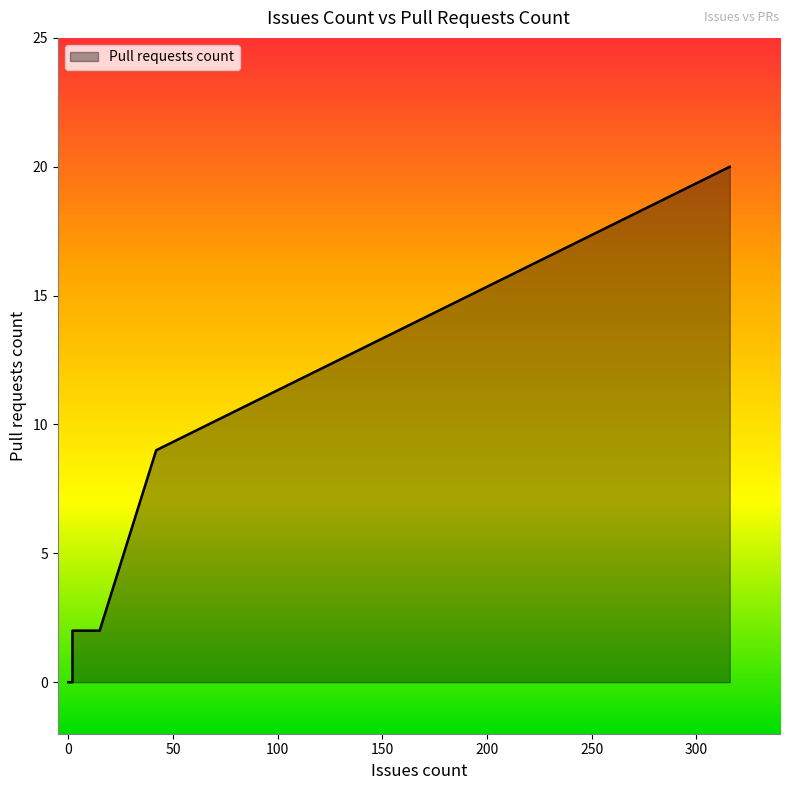

Read the value at 42, to the nearest 5.

10